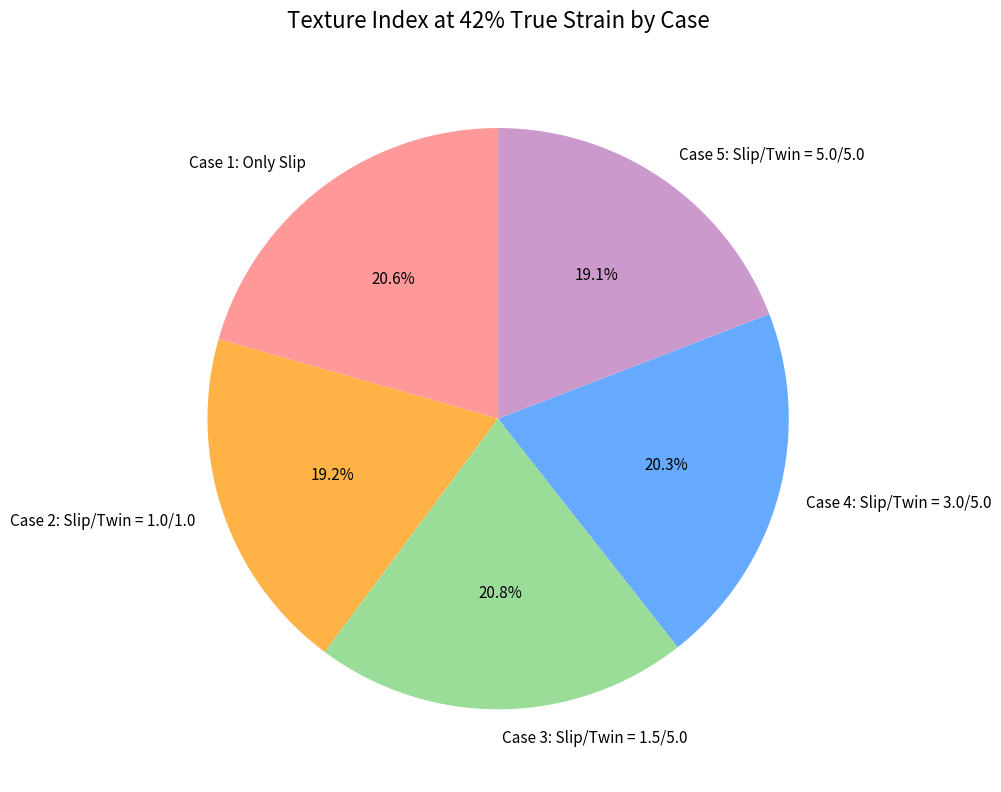

What percentage is the Case 4: Slip/Twin = 3.0/5.0 slice, to the nearest percent?

20%